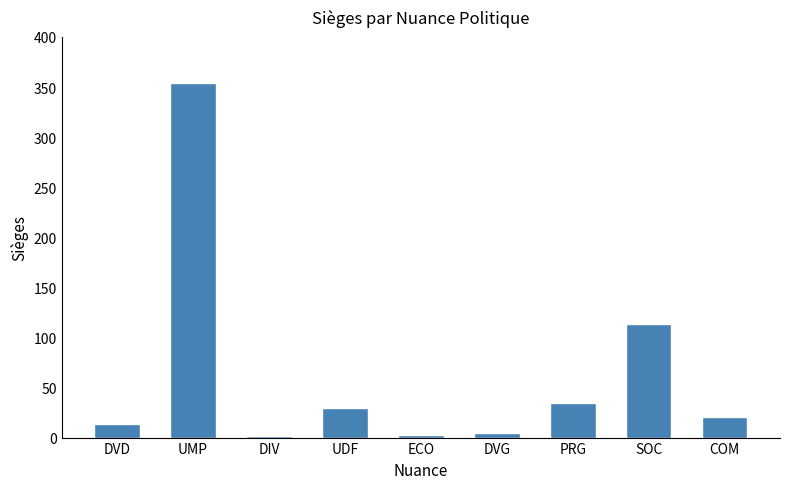

What is the label of the 4th bar from the left?

UDF